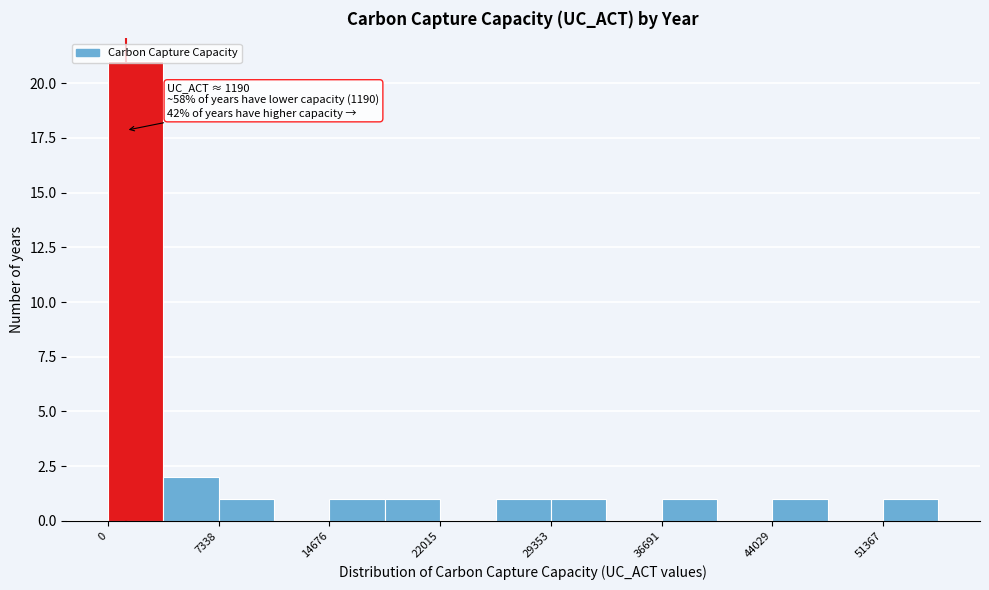

Around what value on the x-axis is the tallest bar? Give the approximate position of its centre, as read against the axis.

2000